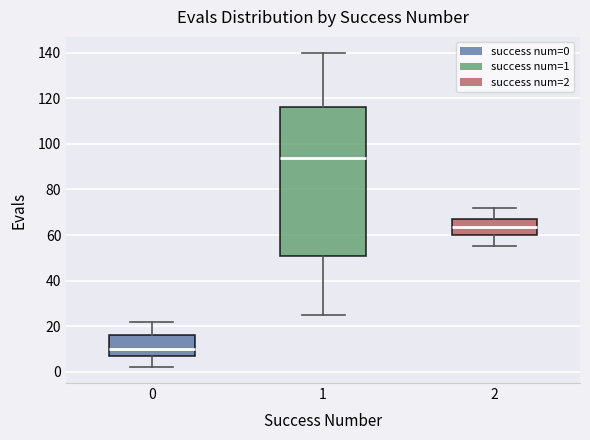

Comparing the boxes themselves (not the whiskers), which one is the tallest?

1